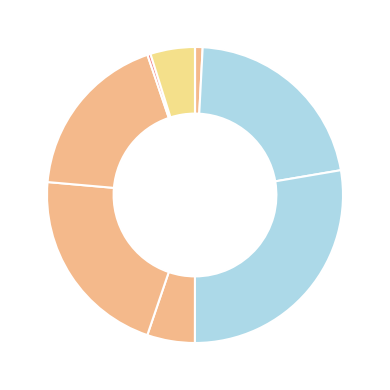

Rank the categories by value from lowest to highest.

np.power(window_size, 2), use_price, Intercept, window_size, shared_model[T.shared], source[T.Twitter], shared_model[T.sharedWithIndicator], feature[T.sentiment_Vader], feature[T.sentiment_bert]